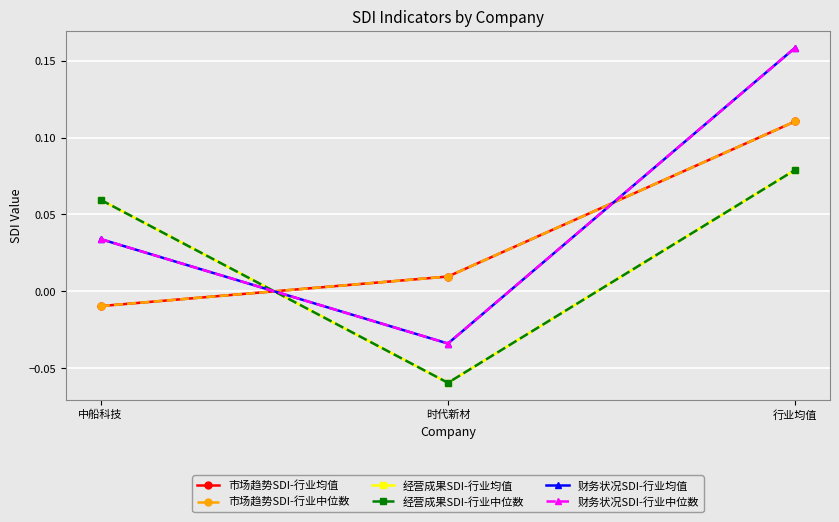

How many lines are shown in the chart?

6